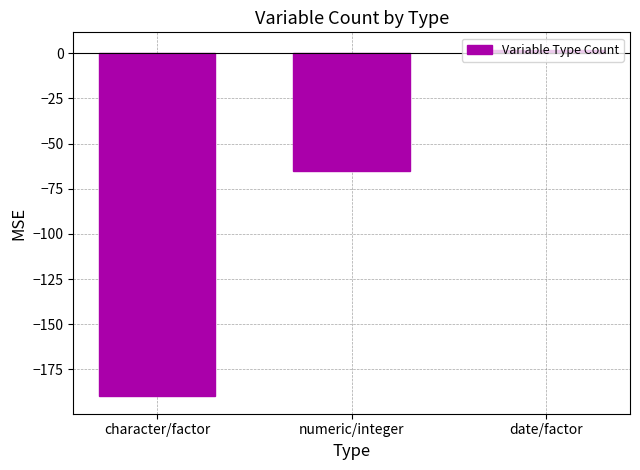

Rank the categories by value from highest to lowest.

date/factor, numeric/integer, character/factor